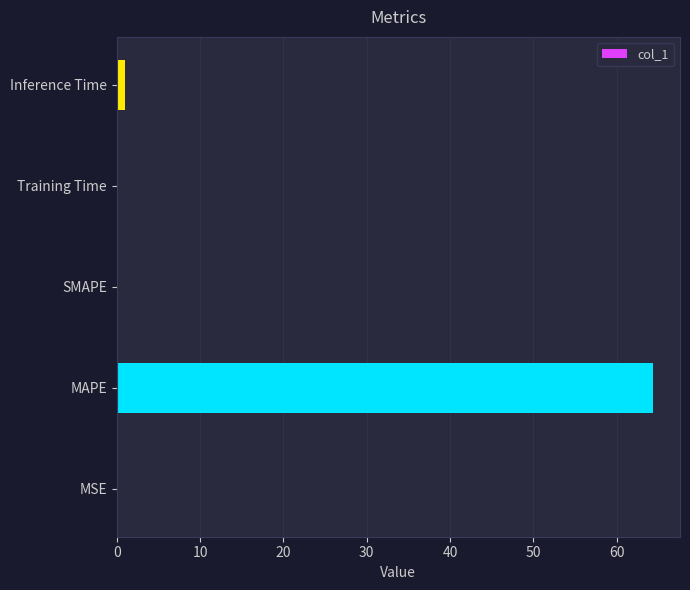

What is the greatest value displayed?

64.4